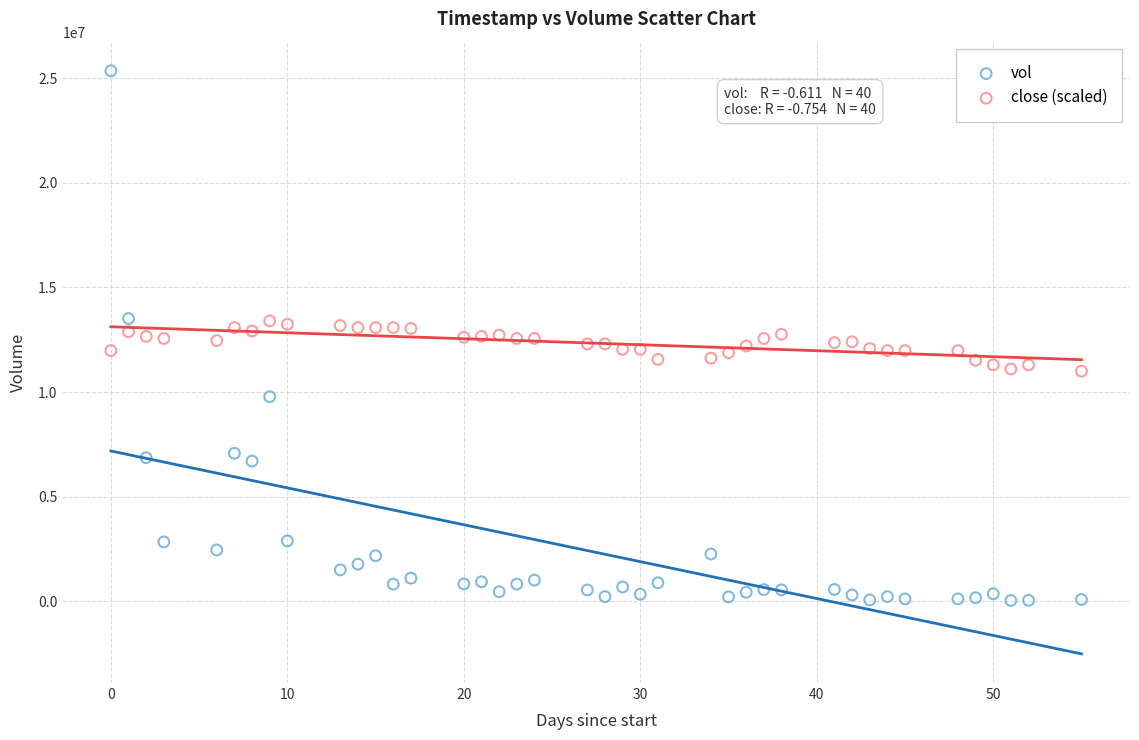

Across all data points, what is the range of Y values (max minus min)?

25314652.0